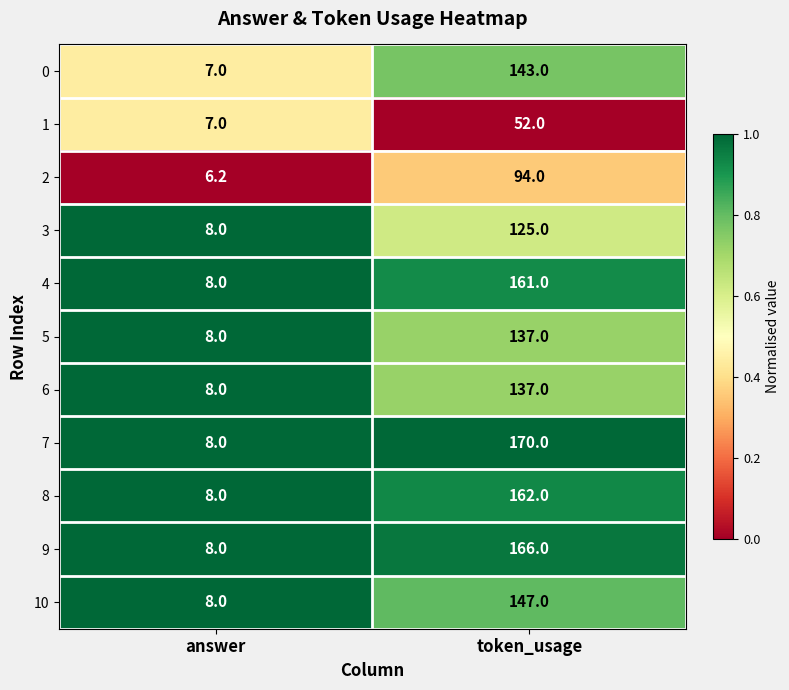

Rank the categories by 5 value from highest to lowest.

token_usage, answer